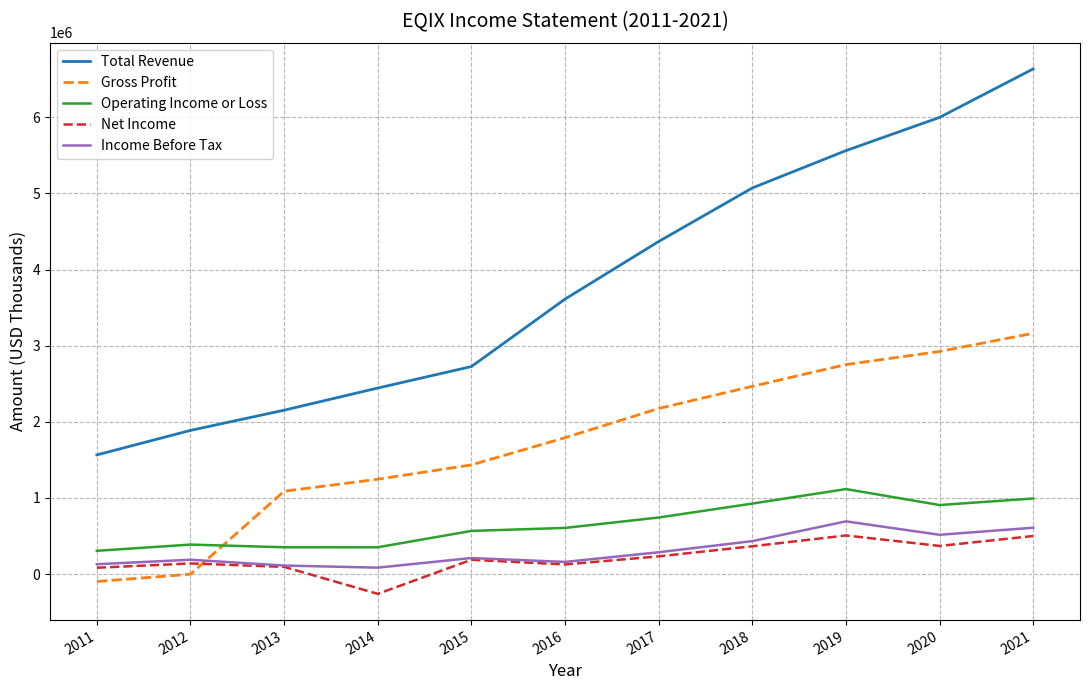

How many series are shown in this chart?

5